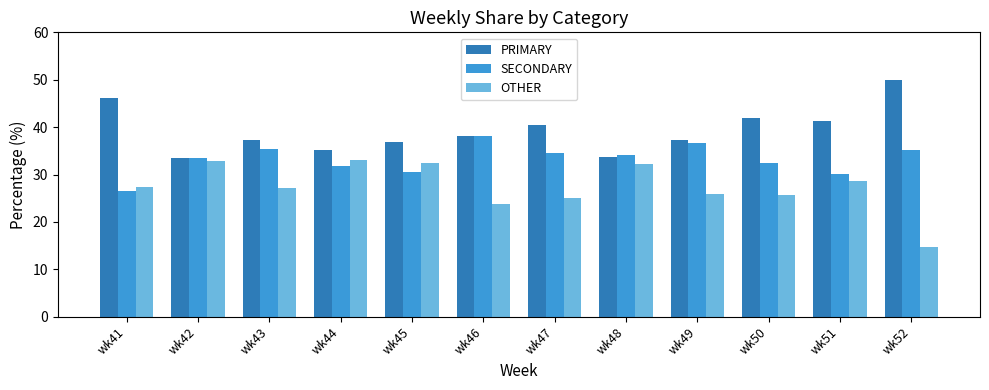

At which label is OTHER closest to 23?

wk46